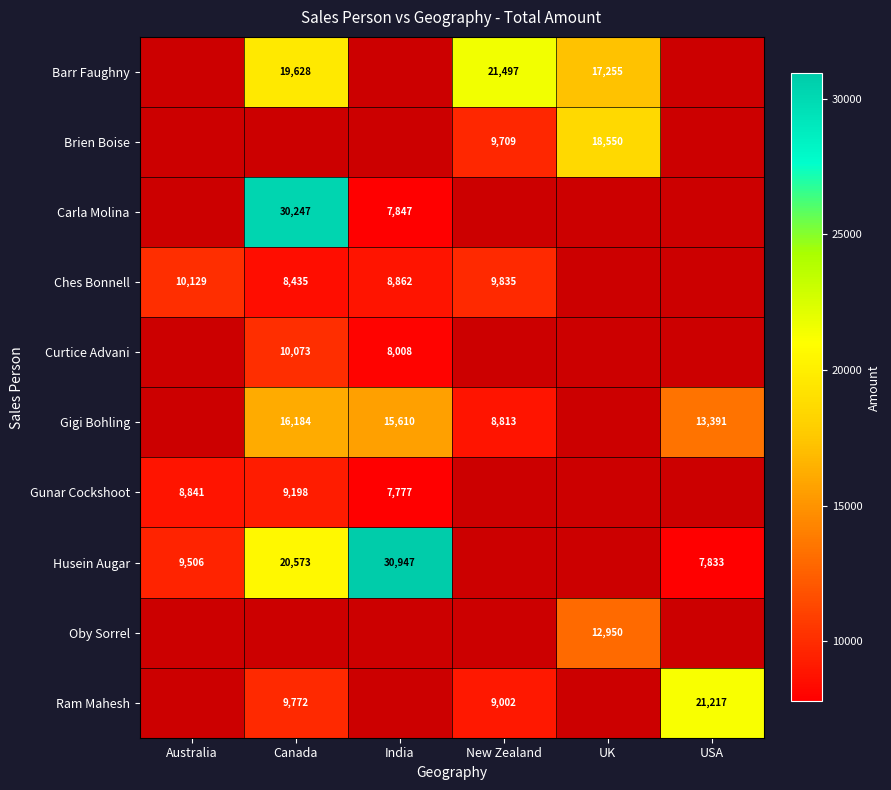

True or false: Husein Augar has a value of 7833 at USA.

True